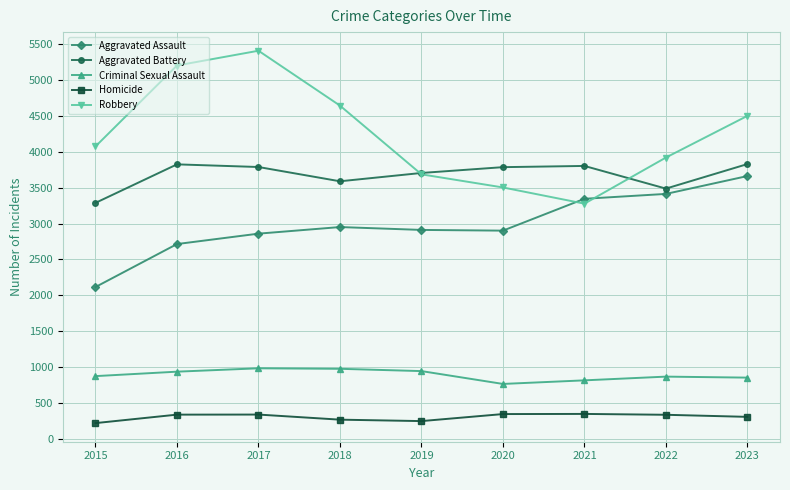

True or false: Aggravated Battery and Homicide cross at least once.

False